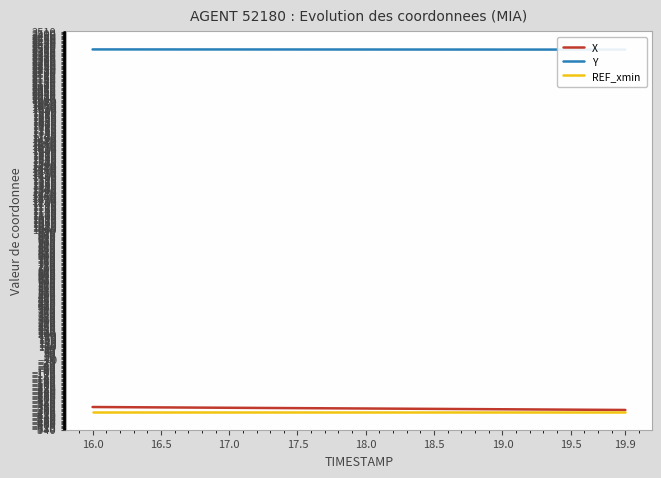

The value of X at 17.5 is -504.1. True or false?

False